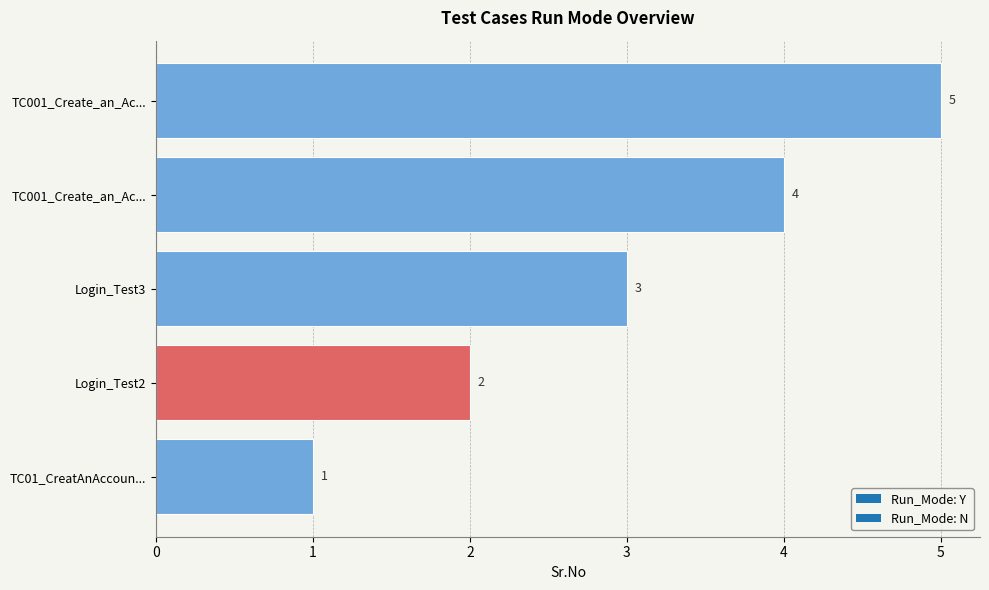

List the labels in order of value, smallest first.

TC01_CreatAnAccoun..., Login_Test2, Login_Test3, TC001_Create_an_Ac..., TC001_Create_an_Ac...